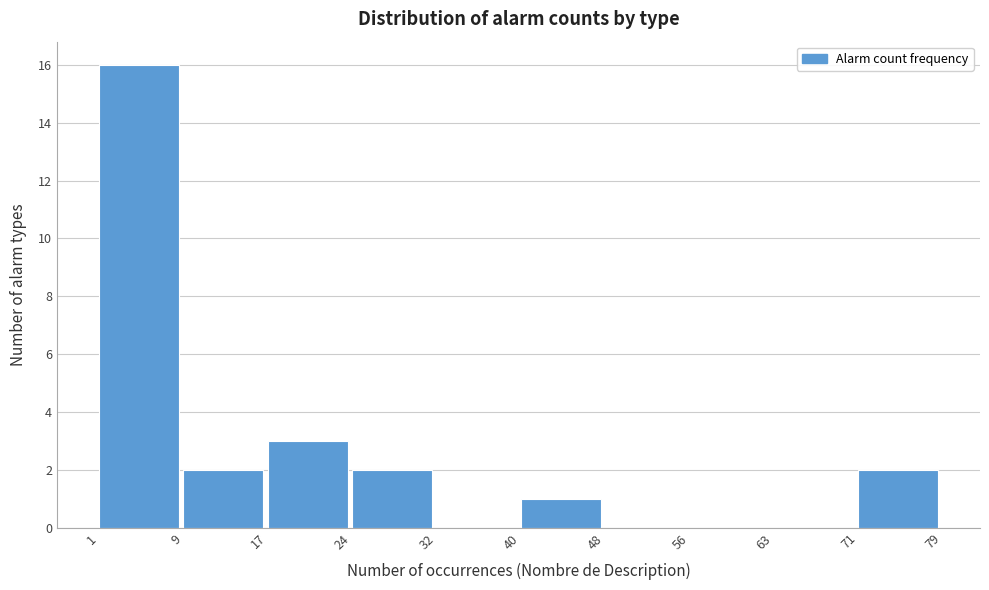

Reading left to right, transcribe this chart: for each bar, give the range it covers on the x-axis and its height. The values are not printed on the chart, so give them approximately, as read against the axis.

1 to 9: 16
9 to 17: 2
17 to 24: 3
24 to 32: 2
32 to 40: 0
40 to 48: 1
48 to 56: 0
56 to 63: 0
63 to 71: 0
71 to 79: 2